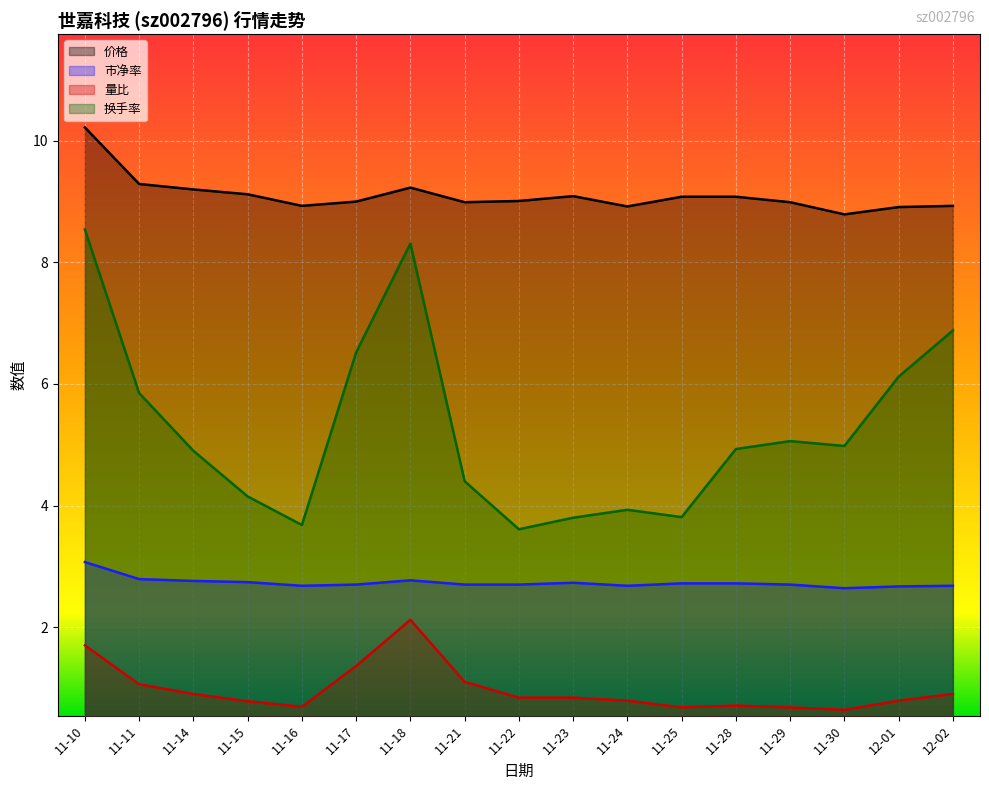

True or false: 价格 and 量比 cross at least once.

False